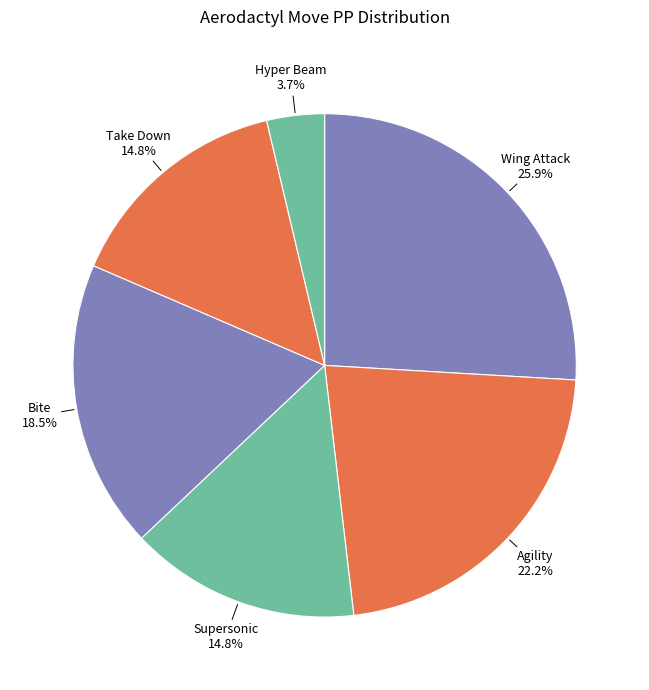

Count the number of slices in the pie.

6